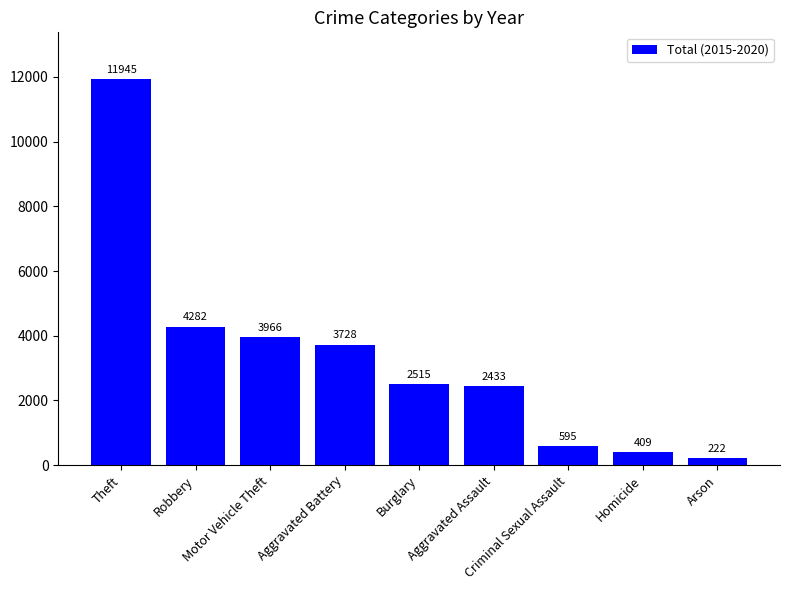

How many bars are there in total?

9